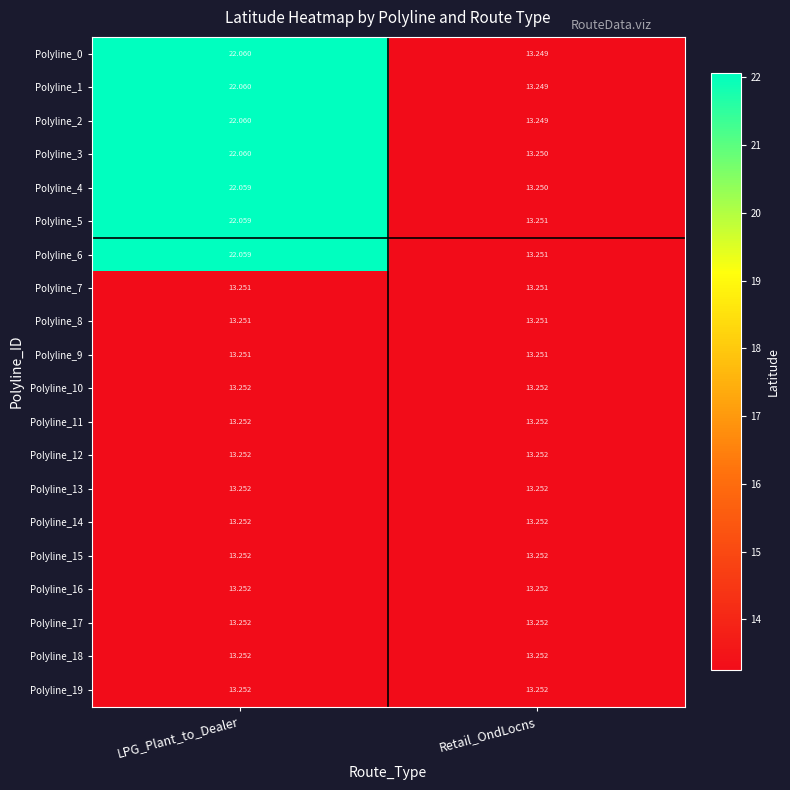

What is the total value across all series at LPG_Plant_to_Dealer?

326.7